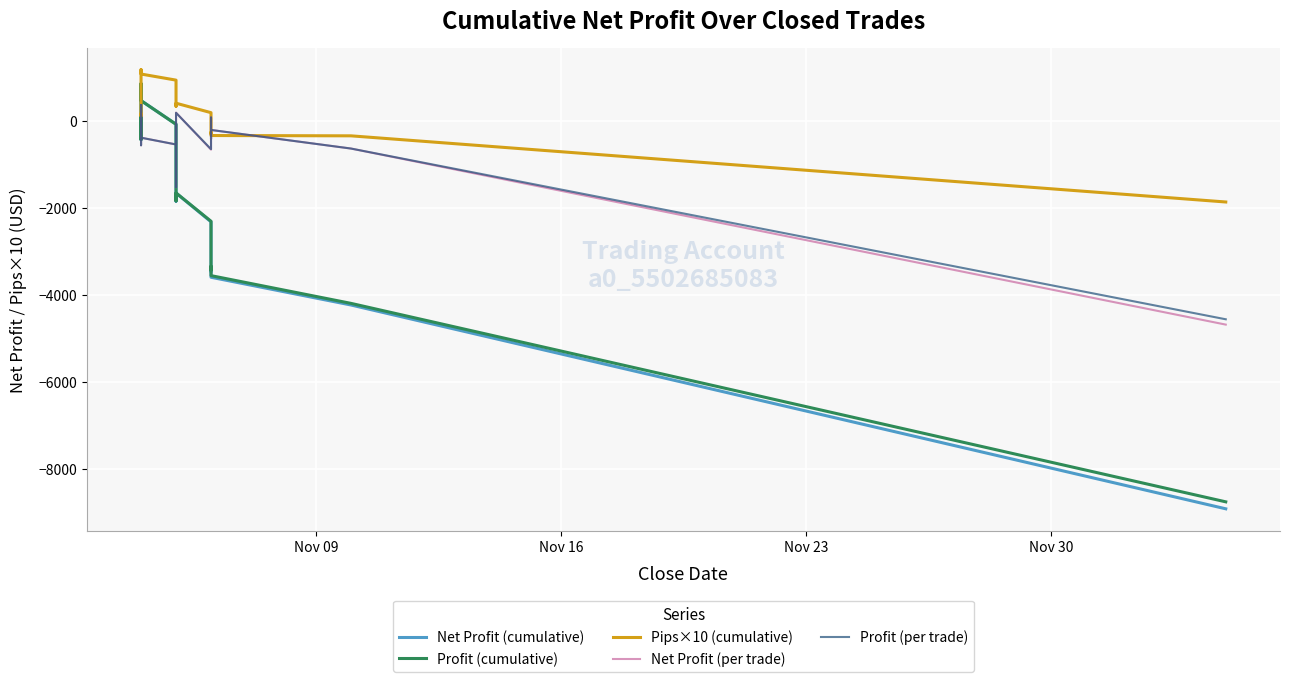

Which series has the widest spread of values?

Net Profit (cumulative)